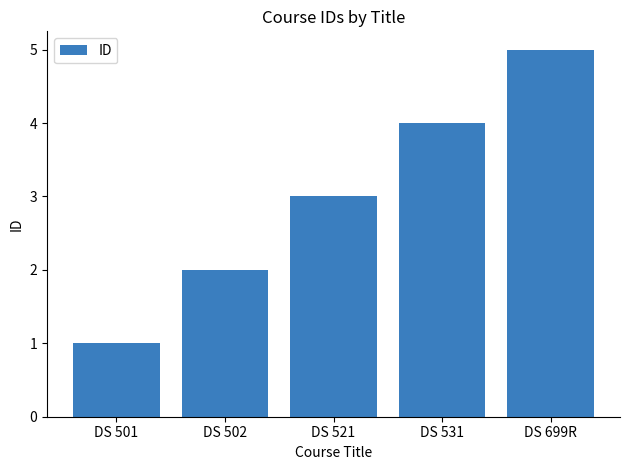

At which label is the value closest to 3?

DS 521